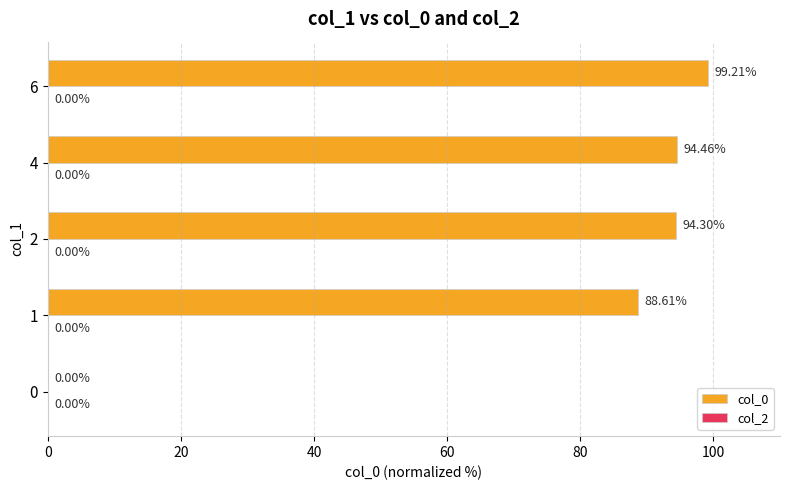

What is the sum of all values?

376.6